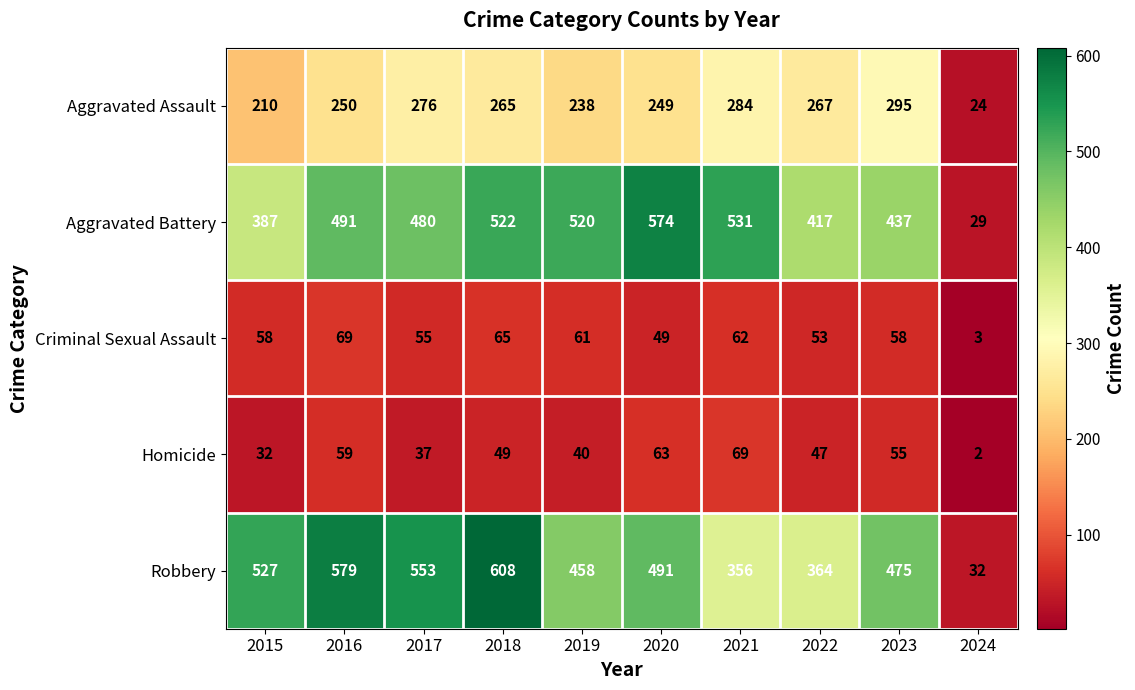

Which series has the widest spread of values?

Robbery